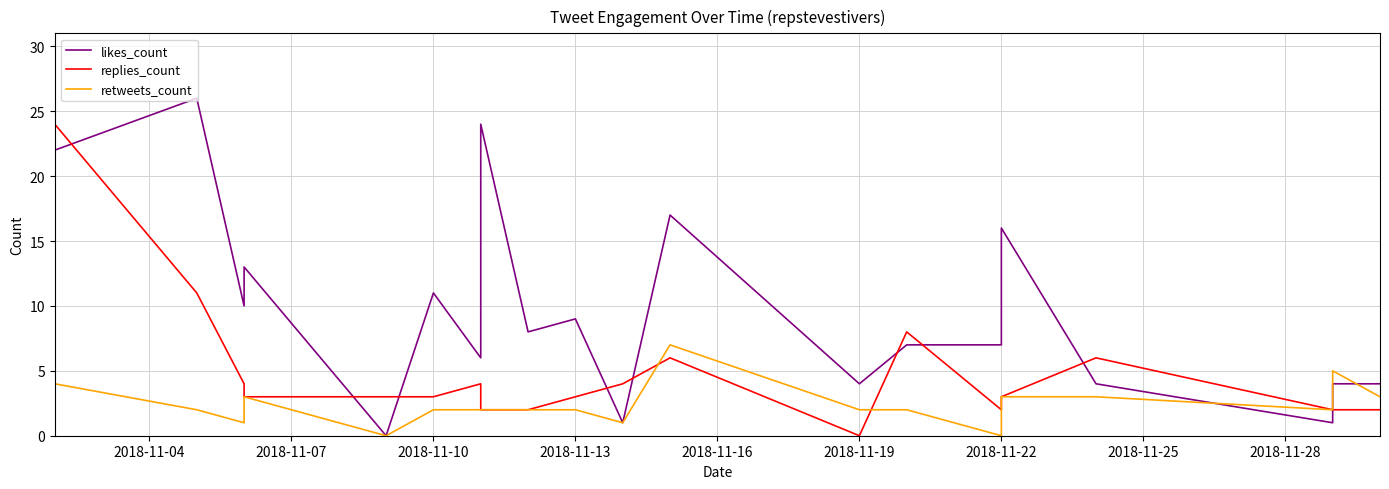

What is the maximum value shown in the chart?

26